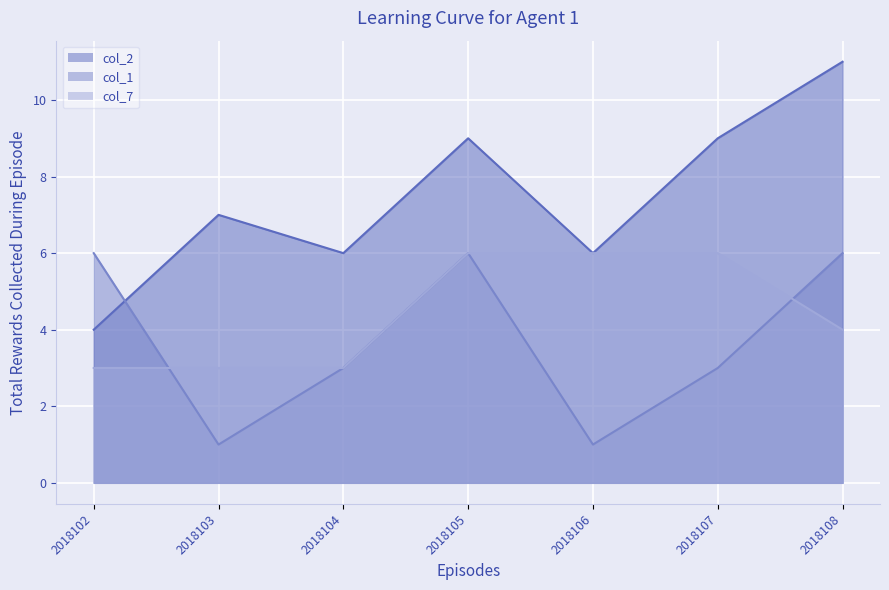

At which label is col_2 closest to 7?

2018103